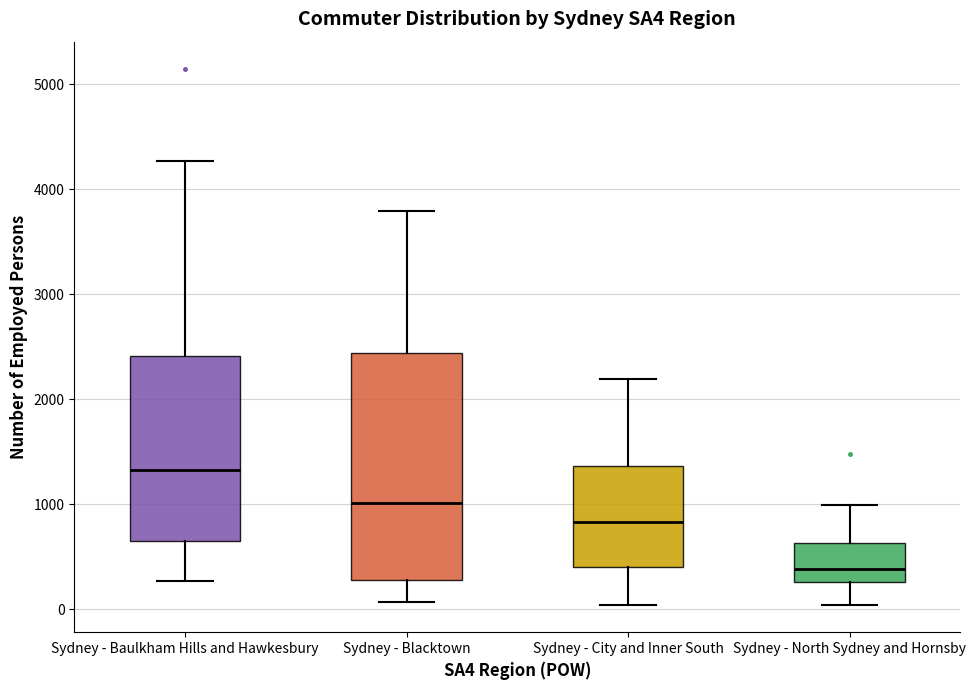

Which box has the lowest median line?

Sydney - North Sydney and Hornsby